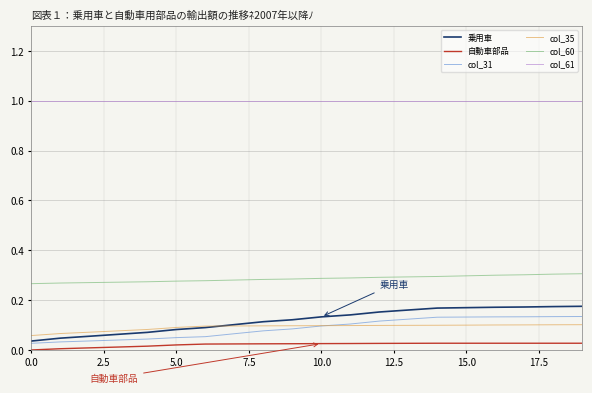

List the series in order of their peak value, lowest first.

自動車部品, col_35, col_31, 乗用車, col_60, col_61